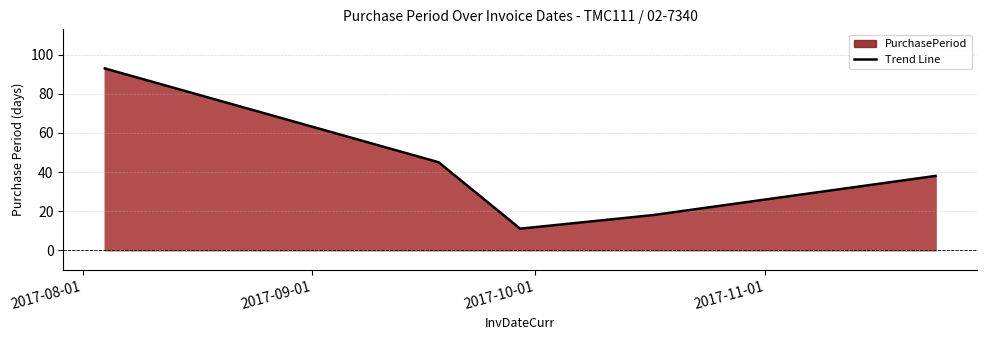

Reading left to right, transcribe all the data shown in this chart.

93	45	11	18	38